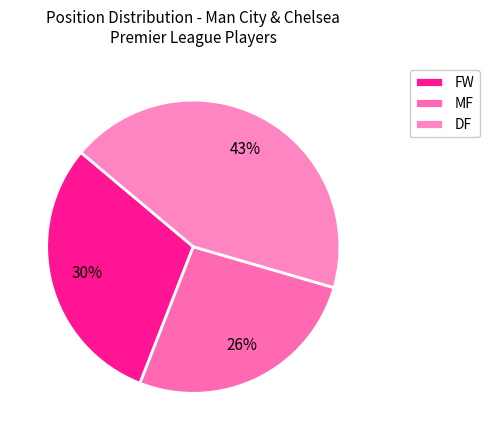

Rank the categories by value from highest to lowest.

DF, FW, MF